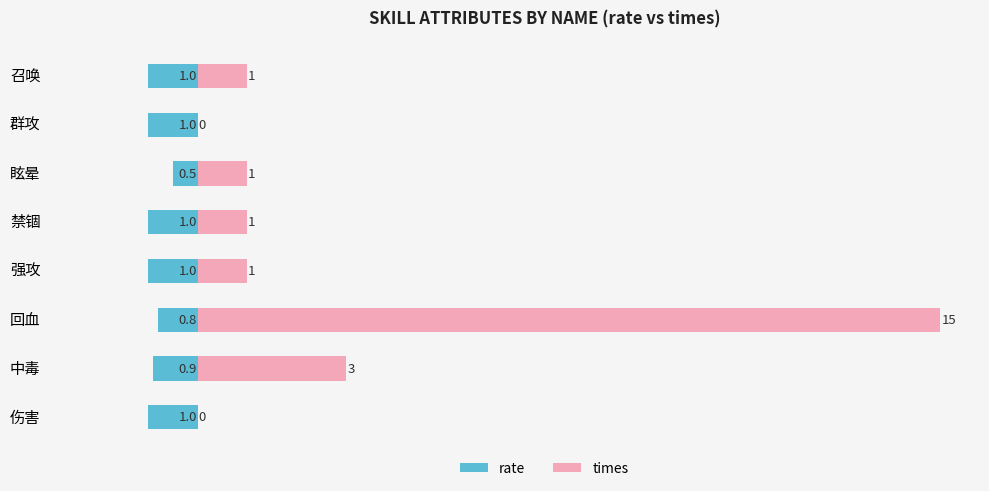

Rank the series by their average value, from highest to lowest.

times, rate